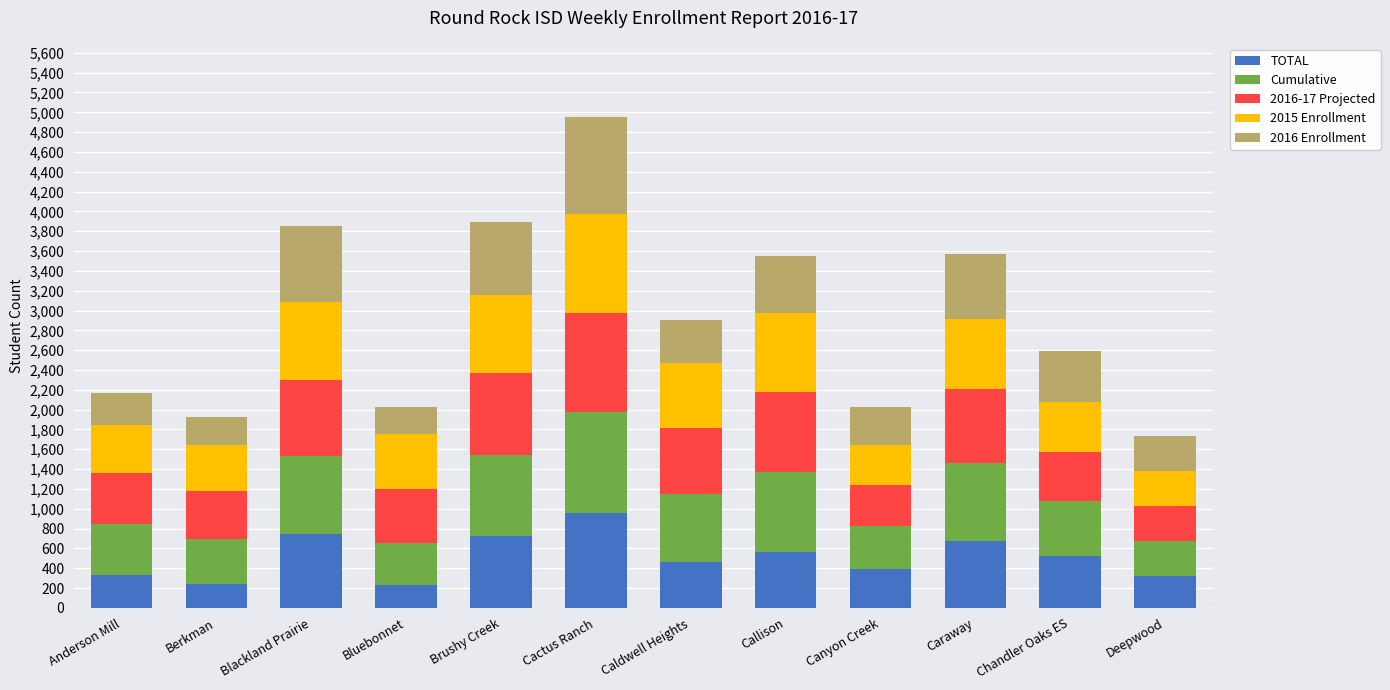

What is the difference between the maximum and minimum values in the TOTAL series?

727